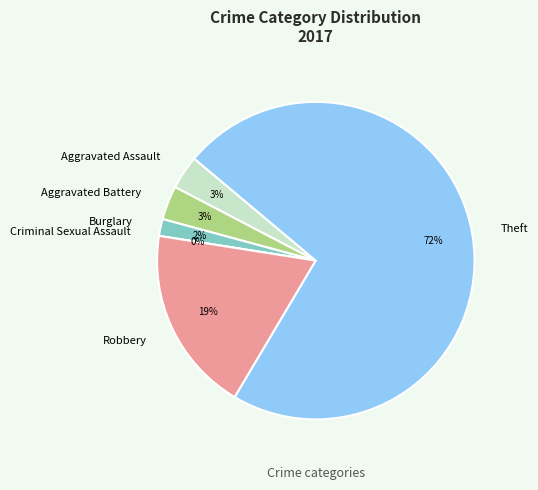

What is the majority slice?

Theft